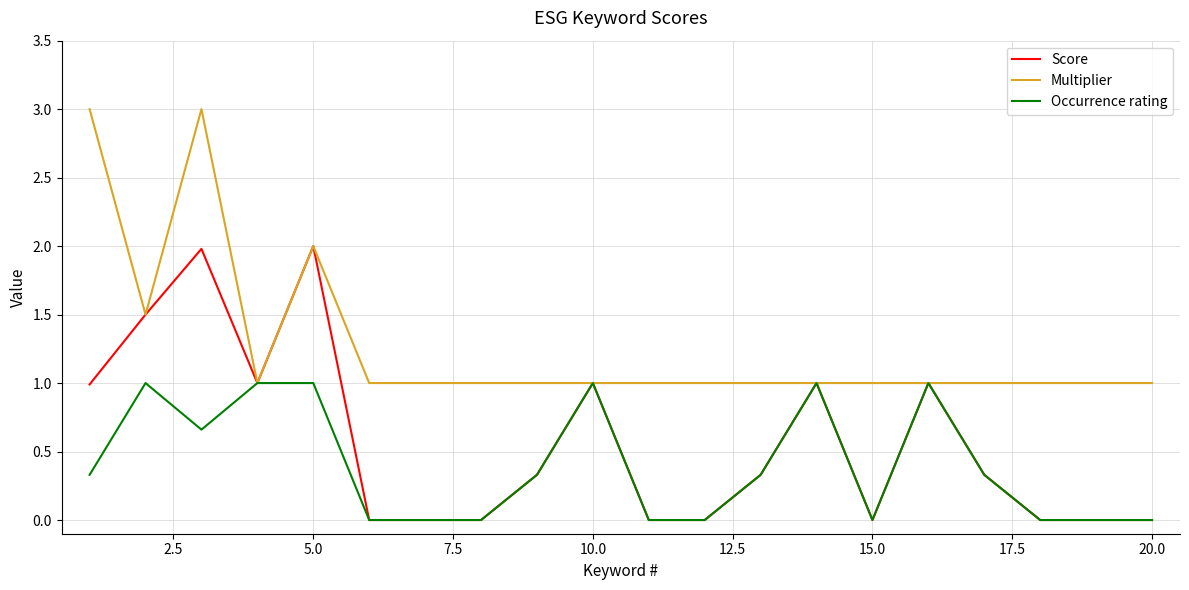

Rank the series by their average value, from lowest to highest.

Occurrence rating, Score, Multiplier